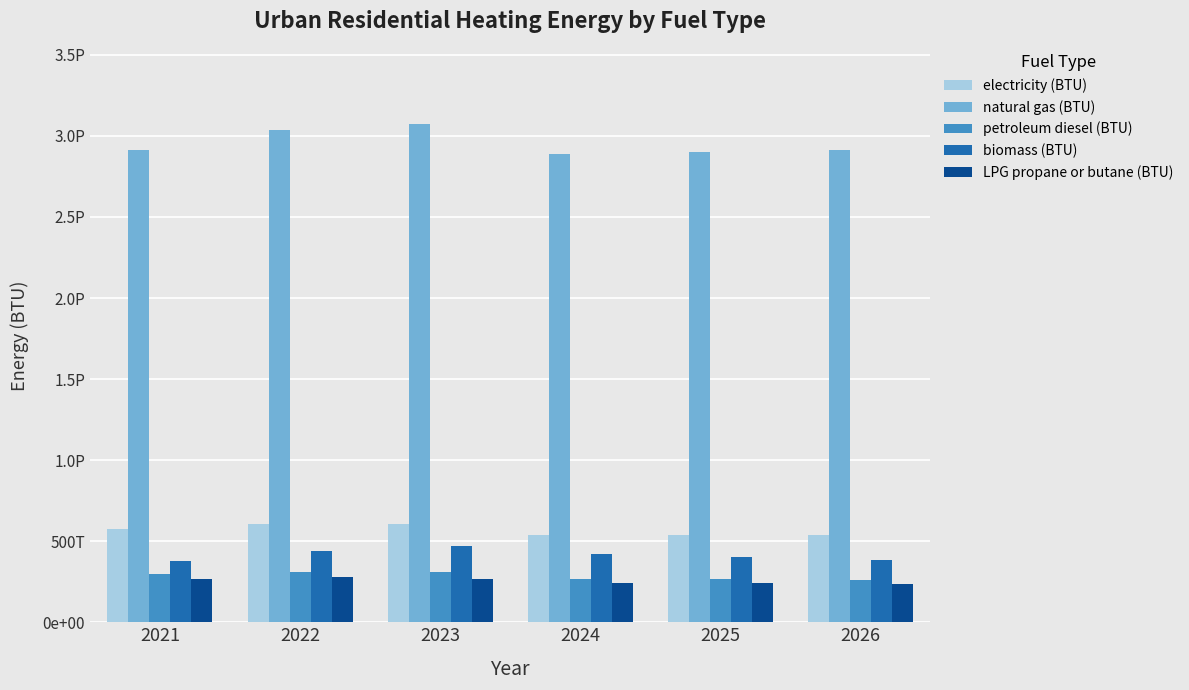

At which label is electricity (BTU) closest to 571765656277827?

2021